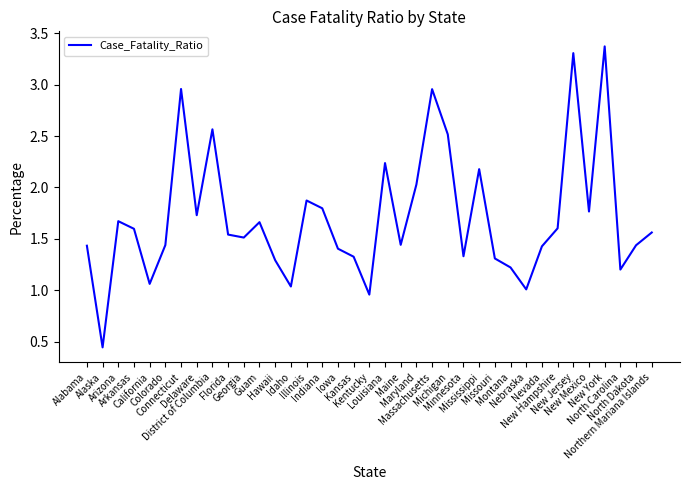

What position from the left is North Carolina?

35